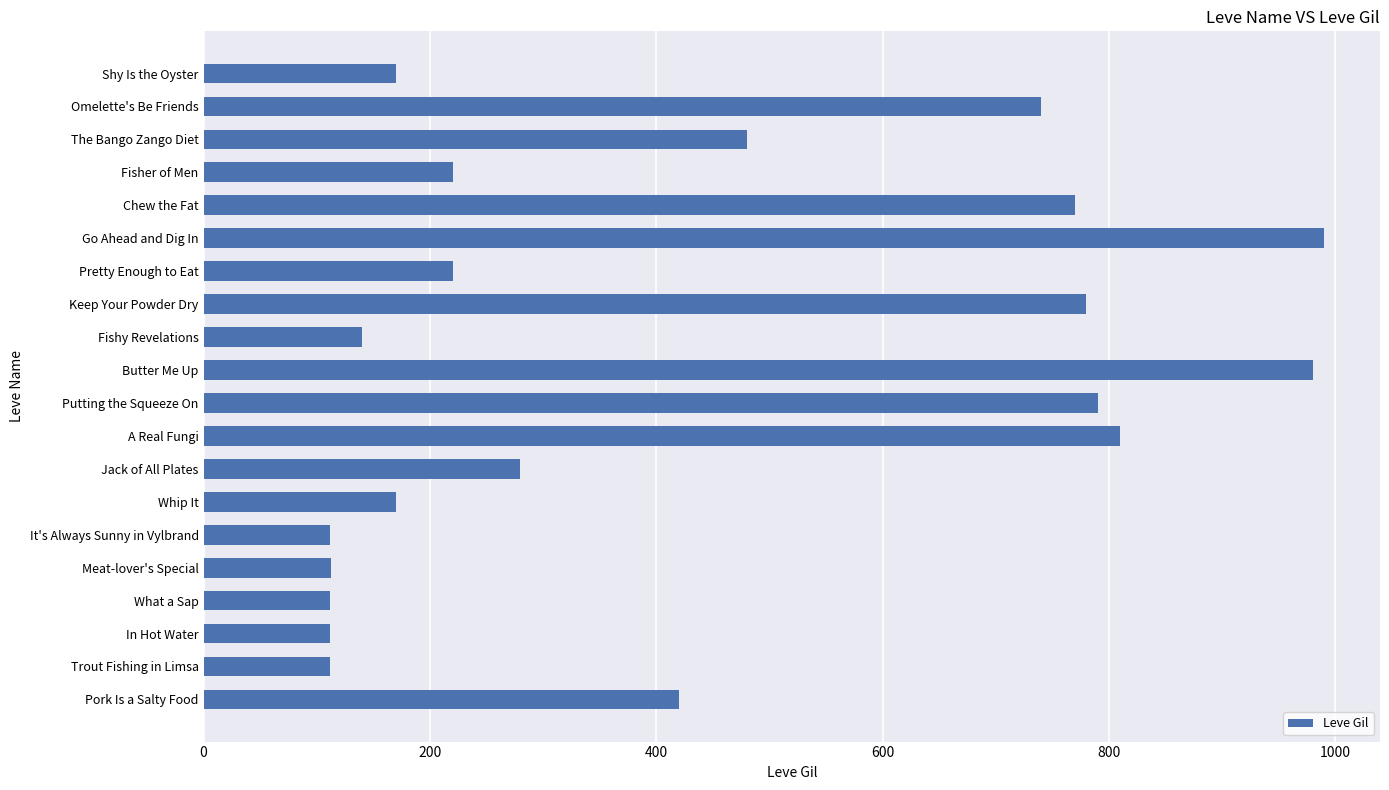

The chart shows a value of 220 at Fisher of Men. True or false?

True